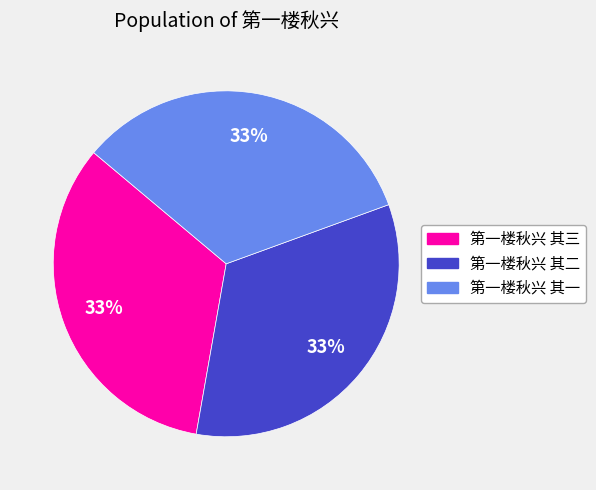

To the nearest percent, what is the average slice percentage?

33%